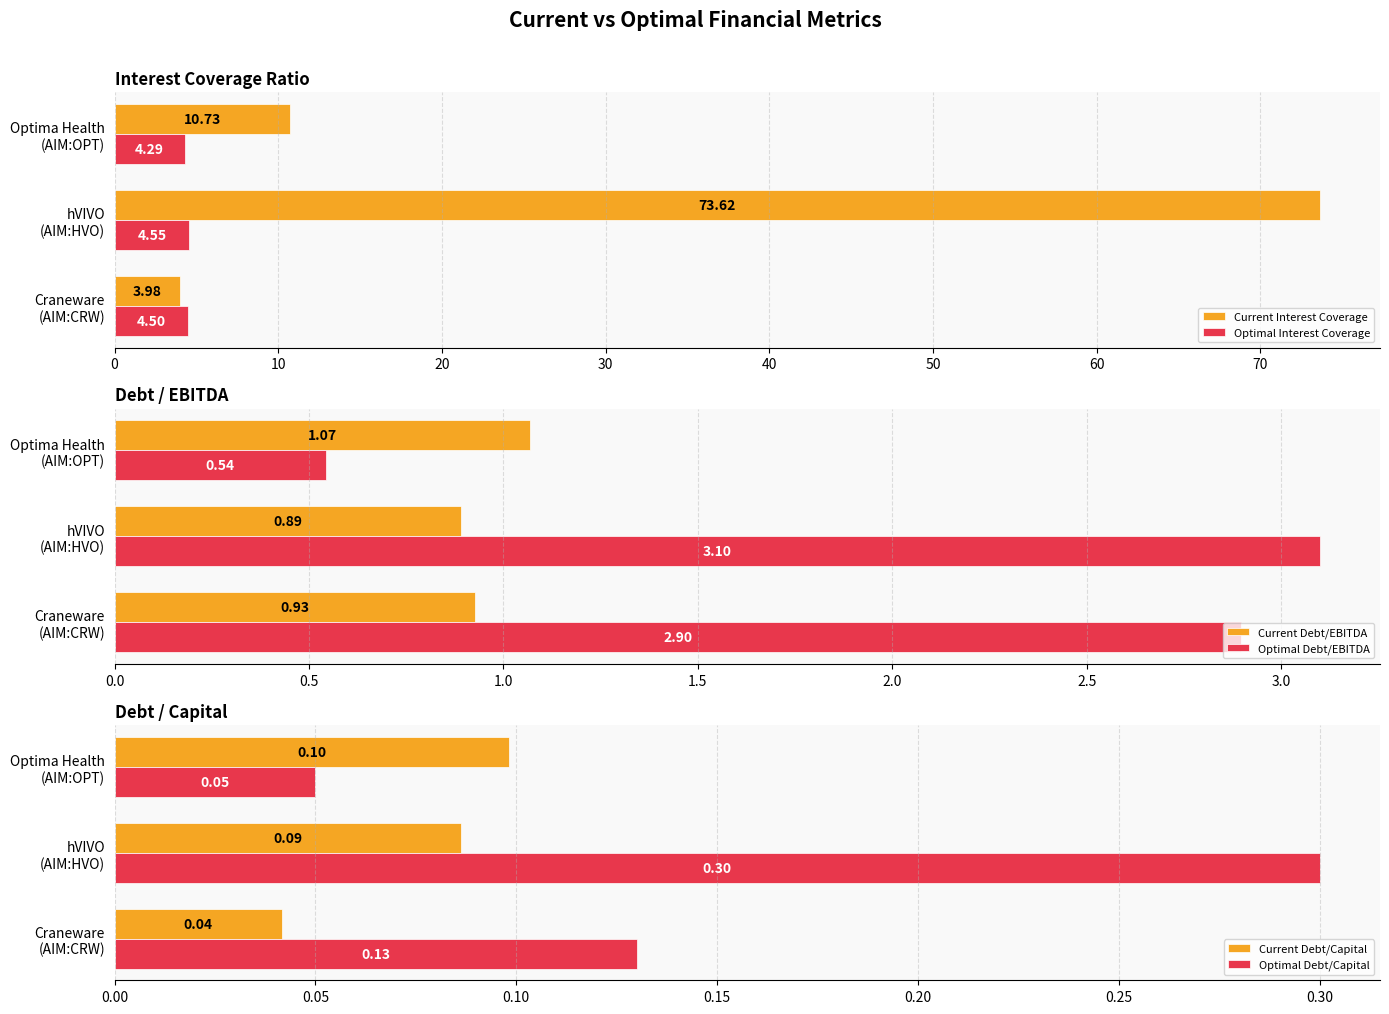

How many data points does each series have?

3